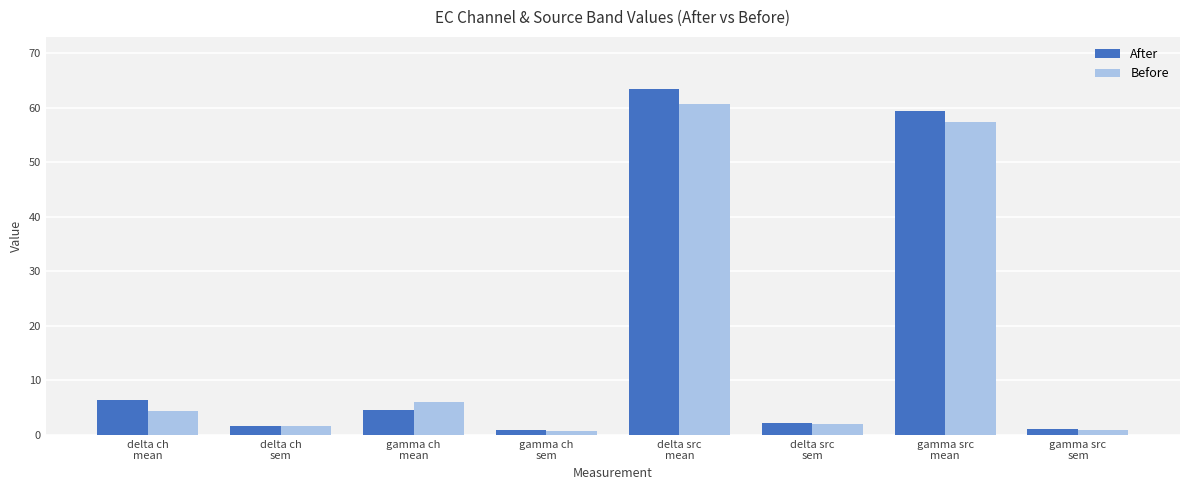

What is the greatest value displayed?

63.5